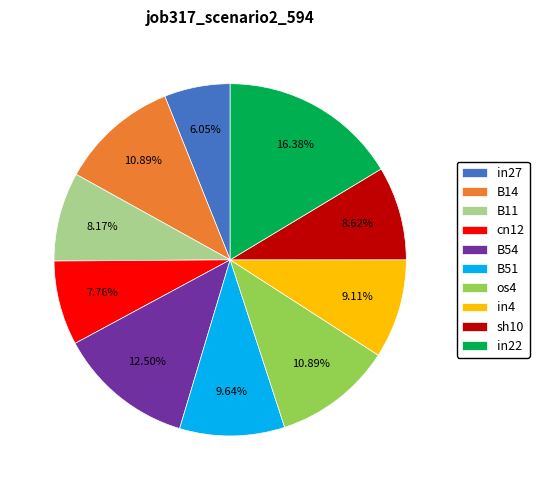

Between cn12 and os4, which is larger?

os4